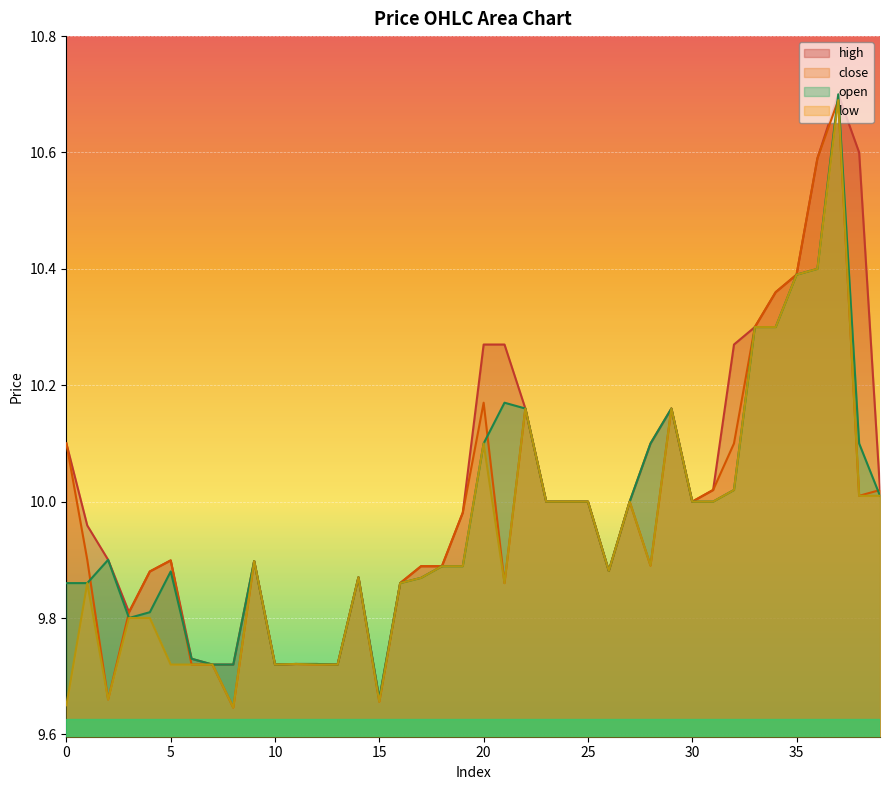

At which label does high reach its minimum?

15